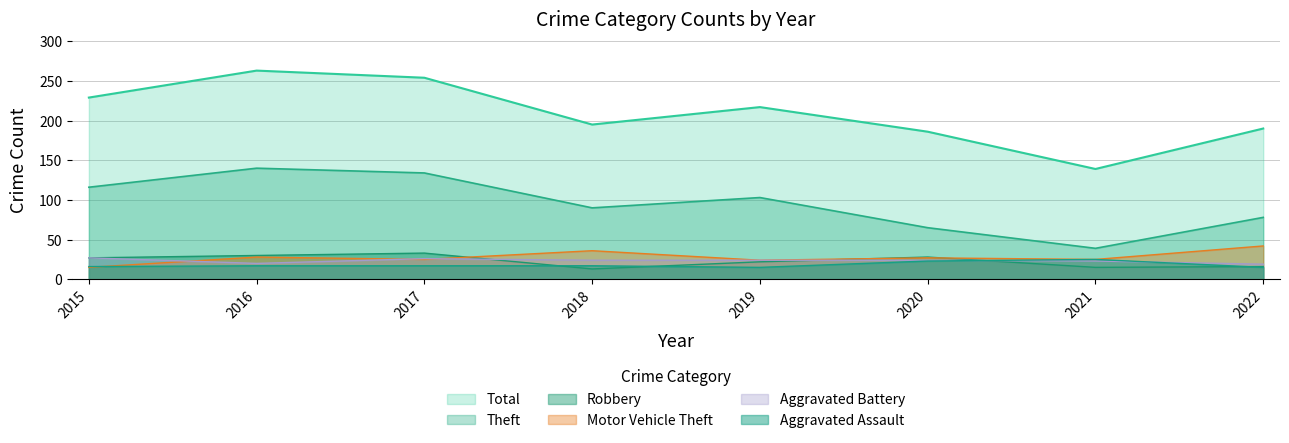

At which category does Motor Vehicle Theft reach its first local valley?

2017